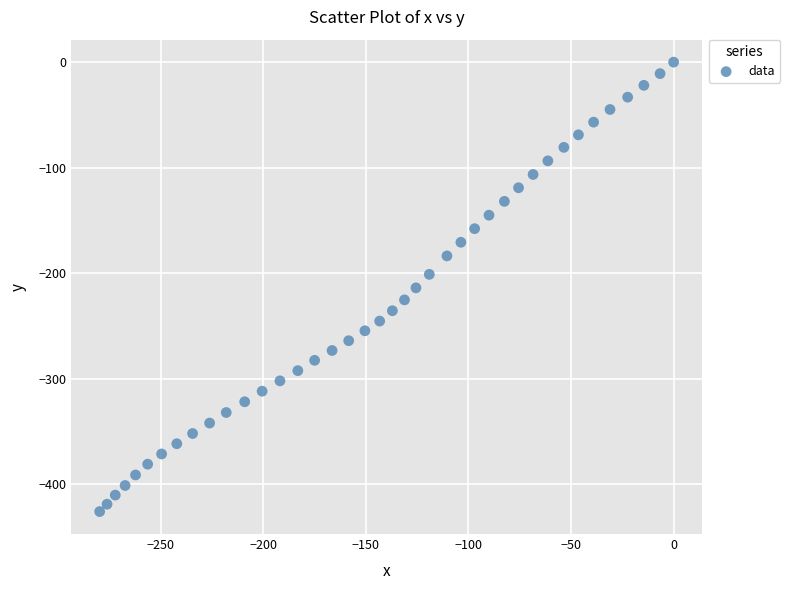

What is the range of Y values (max minus min)?

426.1